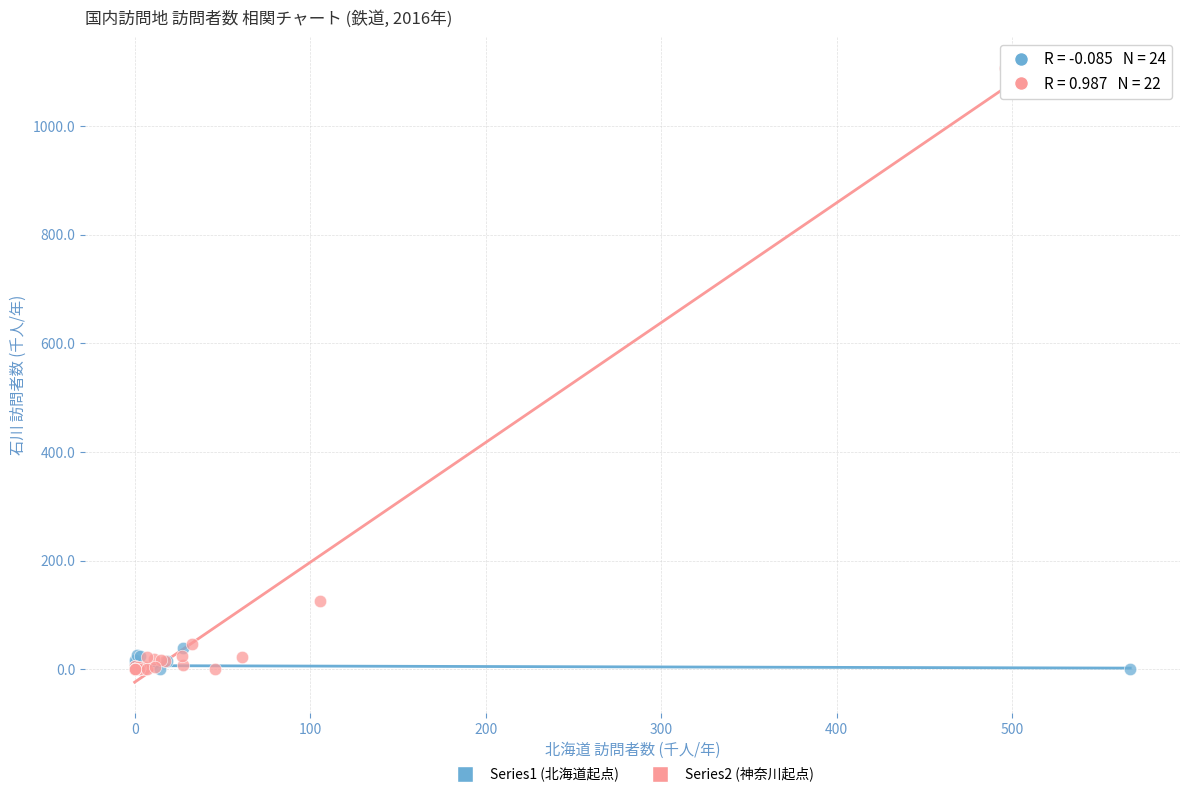

Which series reaches the maximum Y coordinate?

Series2 (神奈川起点)